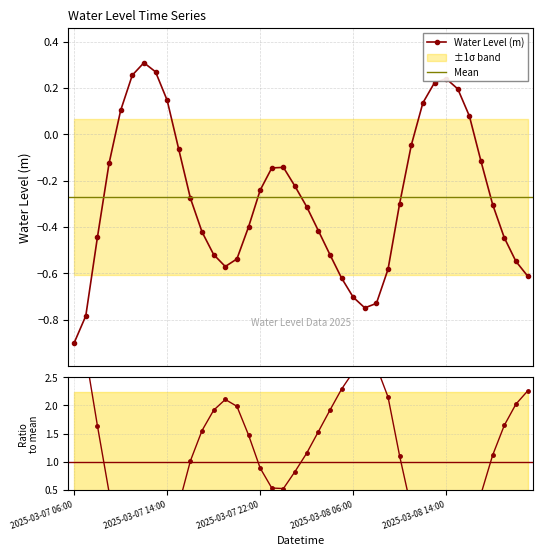

Is this an area chart (filled region under the line)?

No